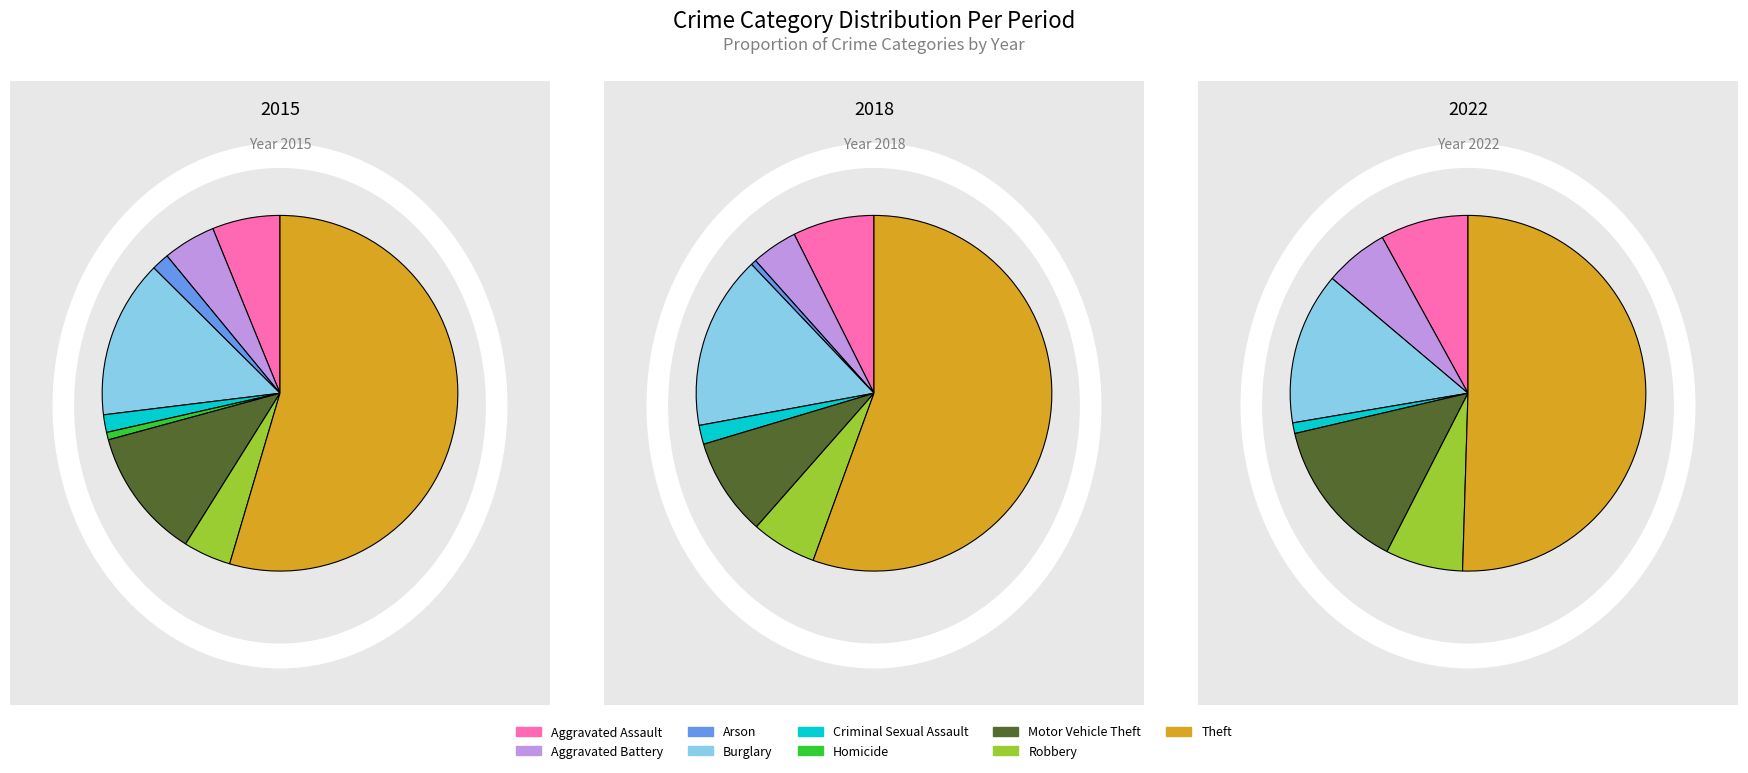

The Aggravated Assault slice represents 23% of the pie. True or false?

False